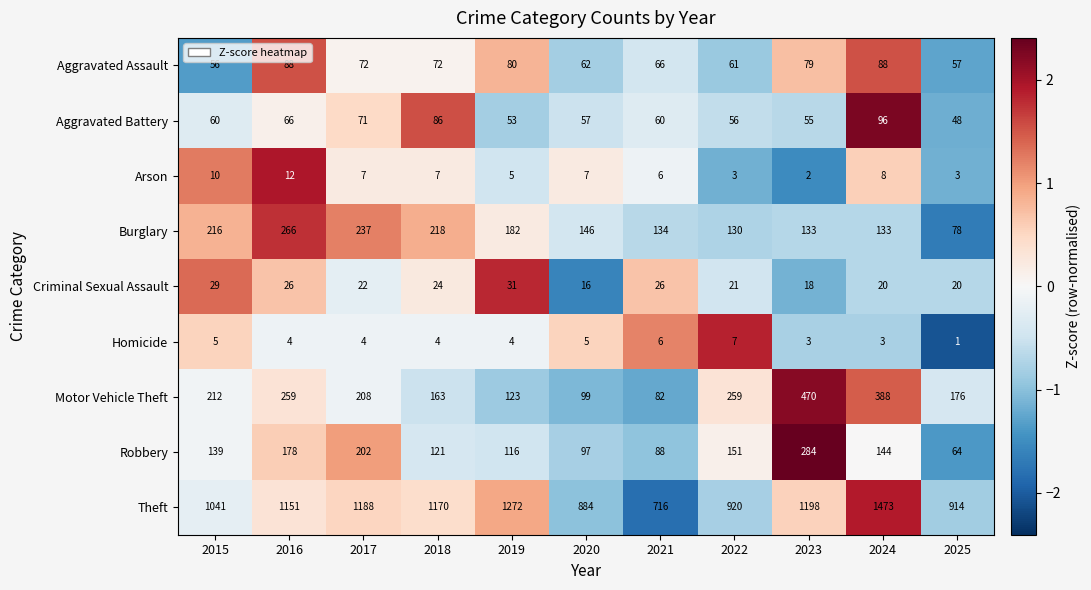

Which series has the largest range (max minus min)?

Theft